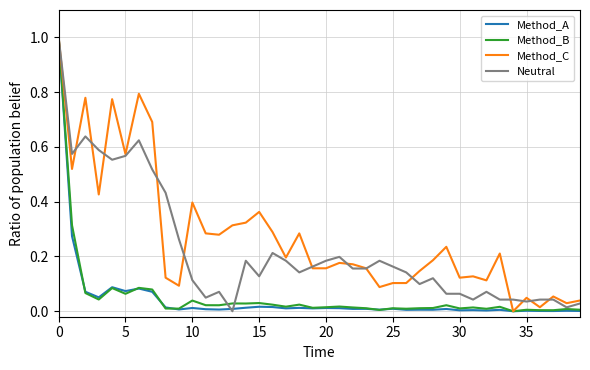

What is the maximum value shown in the chart?

1.0